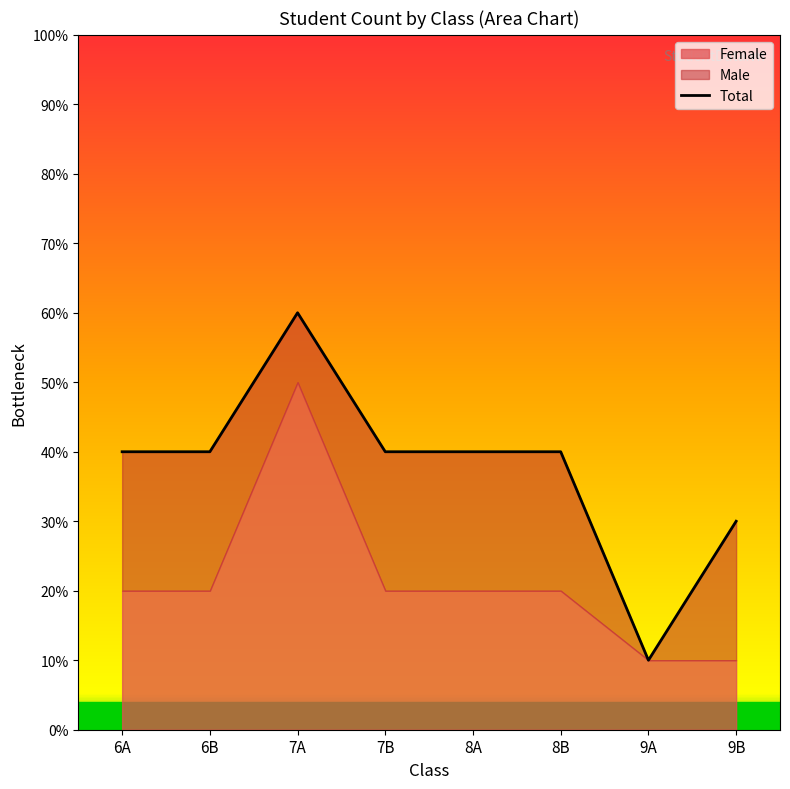

Which label corresponds to the smallest value in the chart?

9A